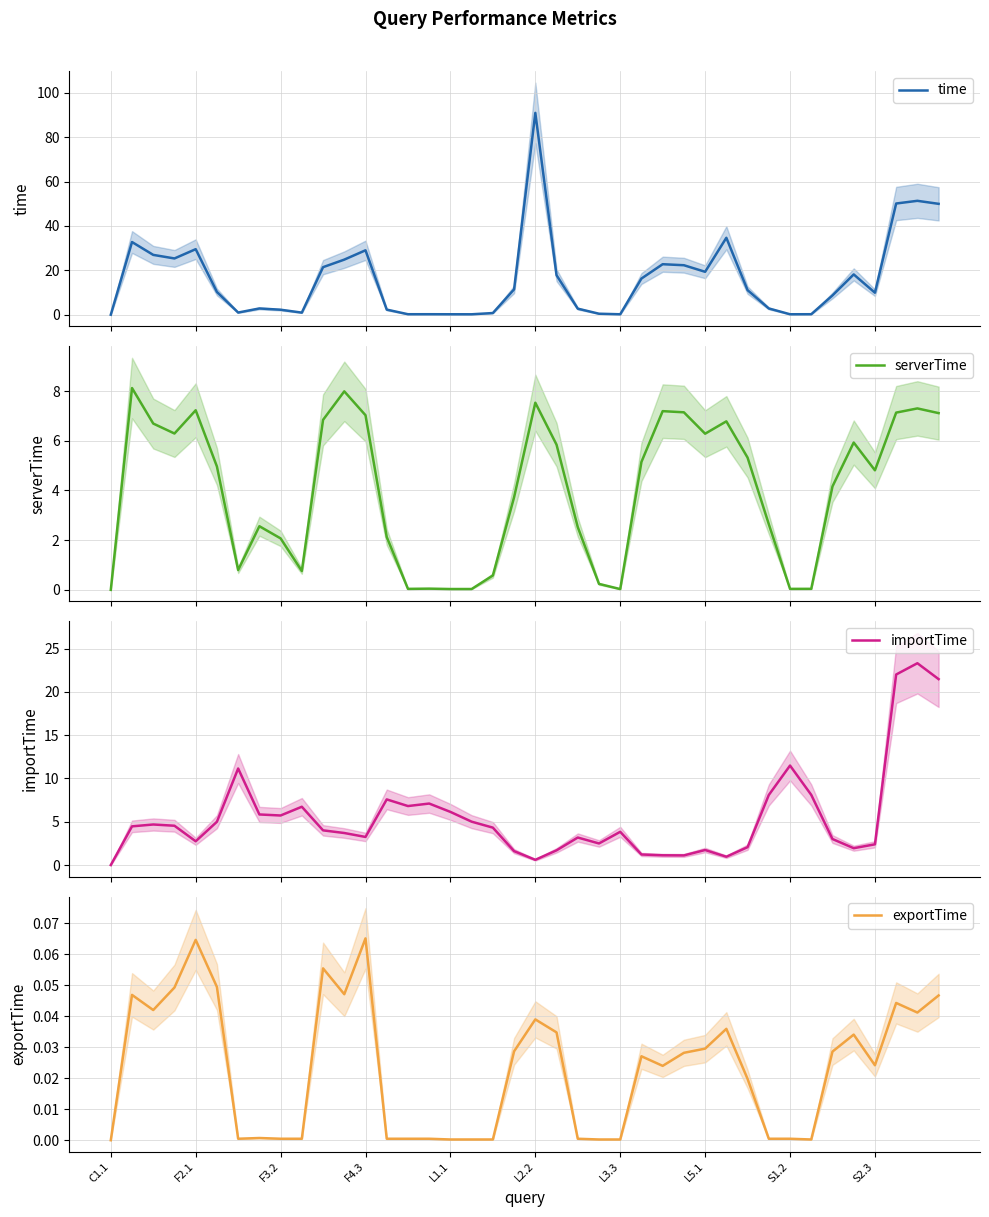

How many positive values does the importTime series have?

39